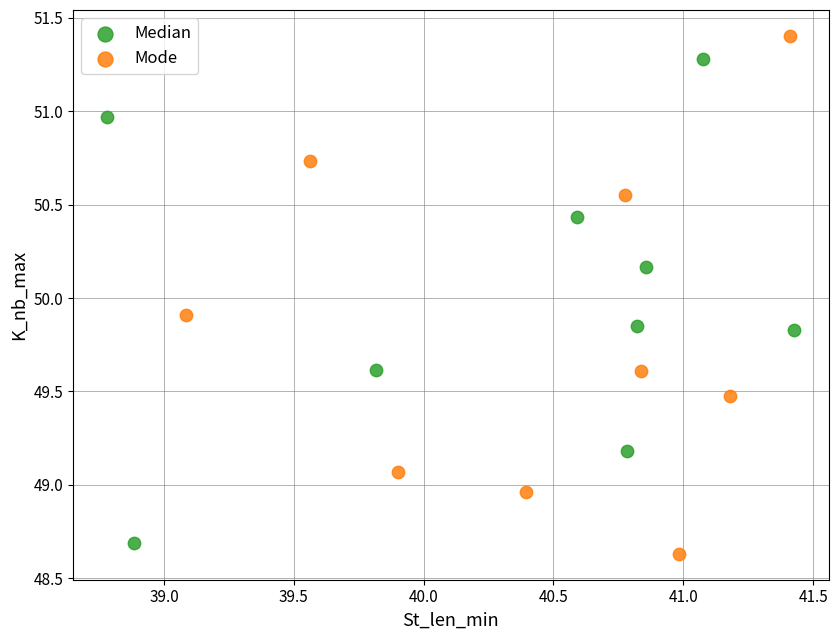

Which series reaches the maximum Y coordinate?

Mode